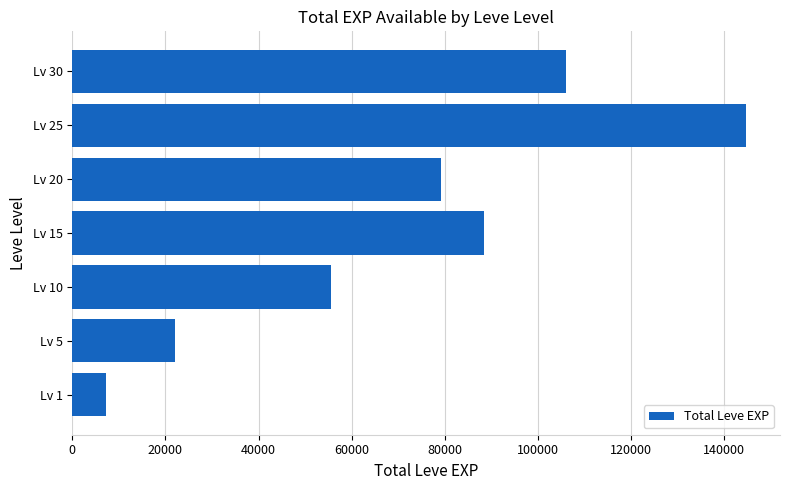

What is the sum of all values?

503140